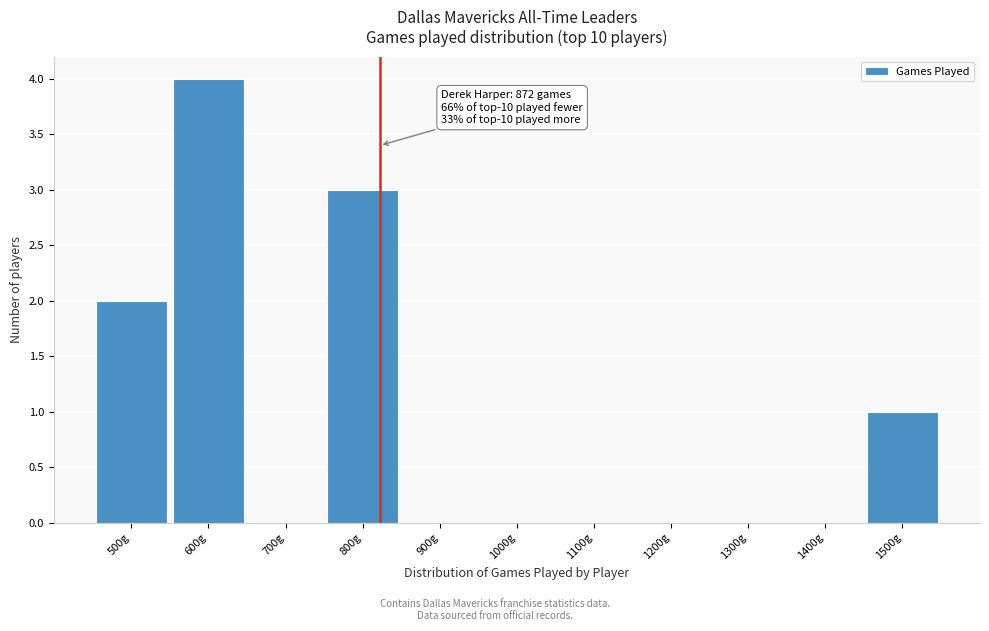

Reading left to right, what are all the values shown in this chart?

500g=2	600g=4	700g=0	800g=3	900g=0	1000g=0	1100g=0	1200g=0	1300g=0	1400g=0	1500g=1